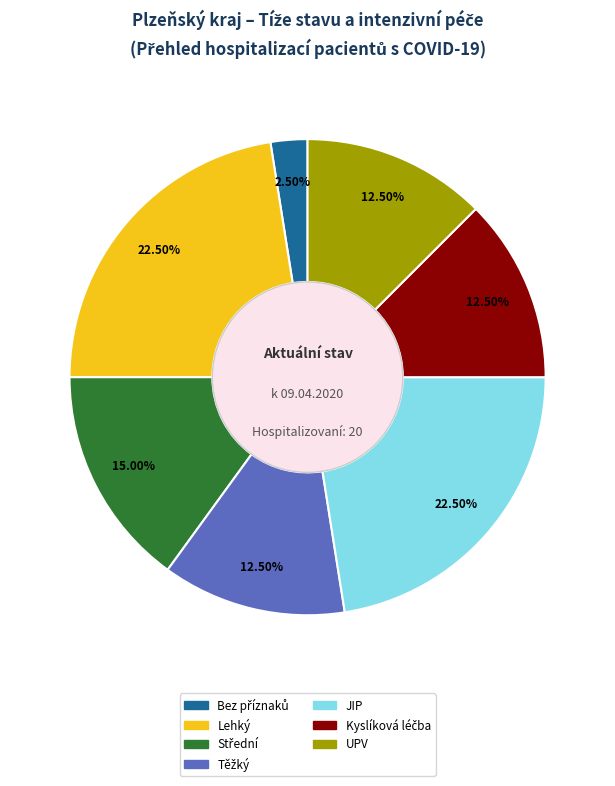

Does any single category account for the majority?

No